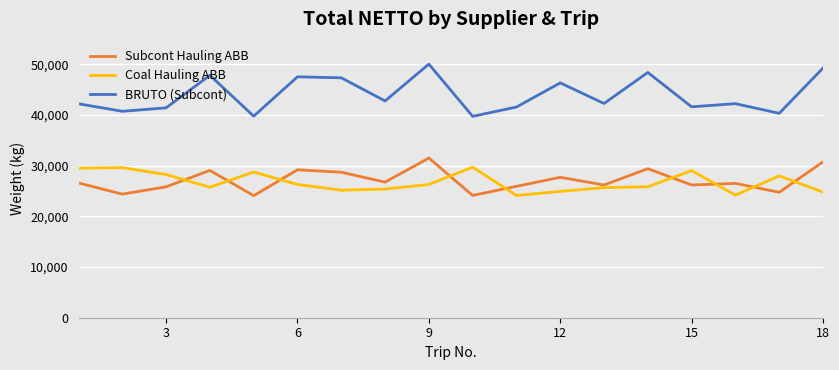

How many lines are shown in the chart?

3